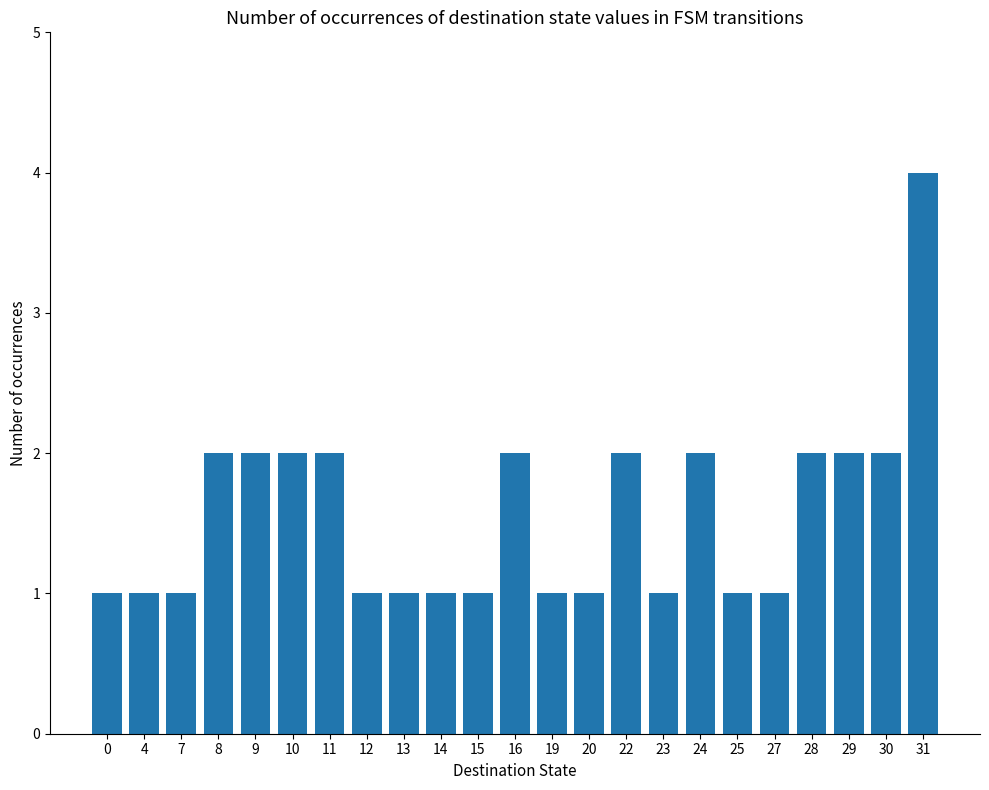

What is the approximate value at 8?

2